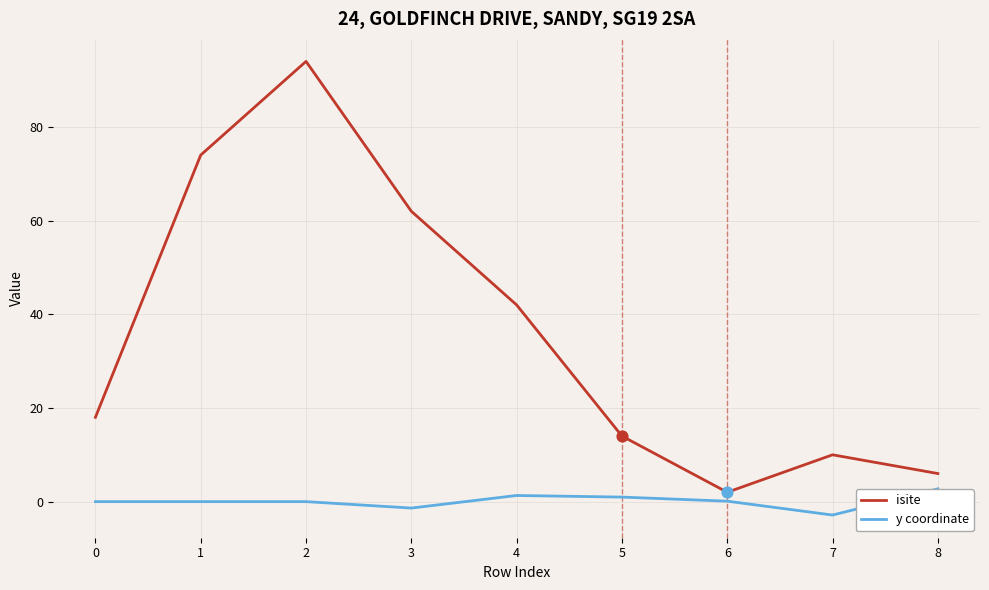

What is the total value across all series at 0?

18.0